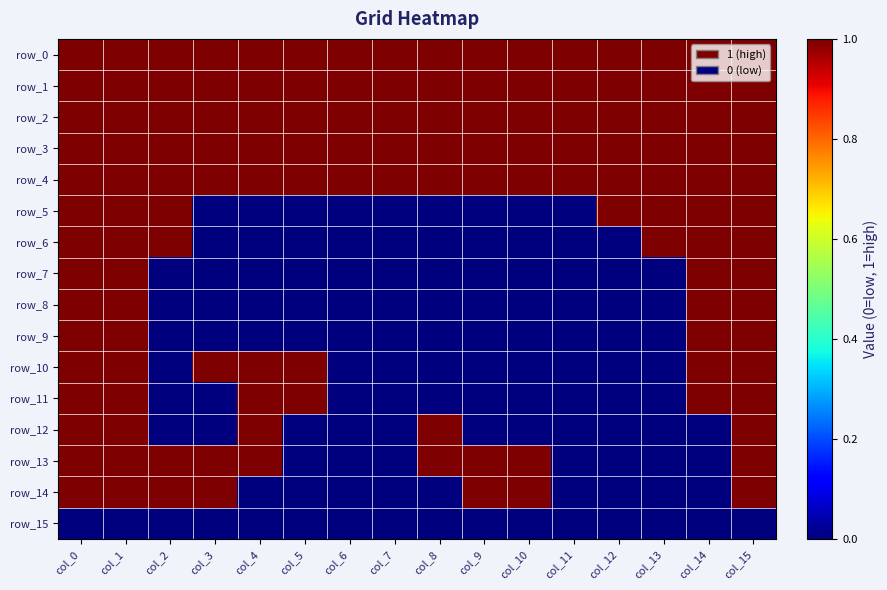

Rank the series at col_3 from lowest to highest value.

row_5, row_6, row_7, row_8, row_9, row_11, row_12, row_15, row_0, row_1, row_2, row_3, row_4, row_10, row_13, row_14